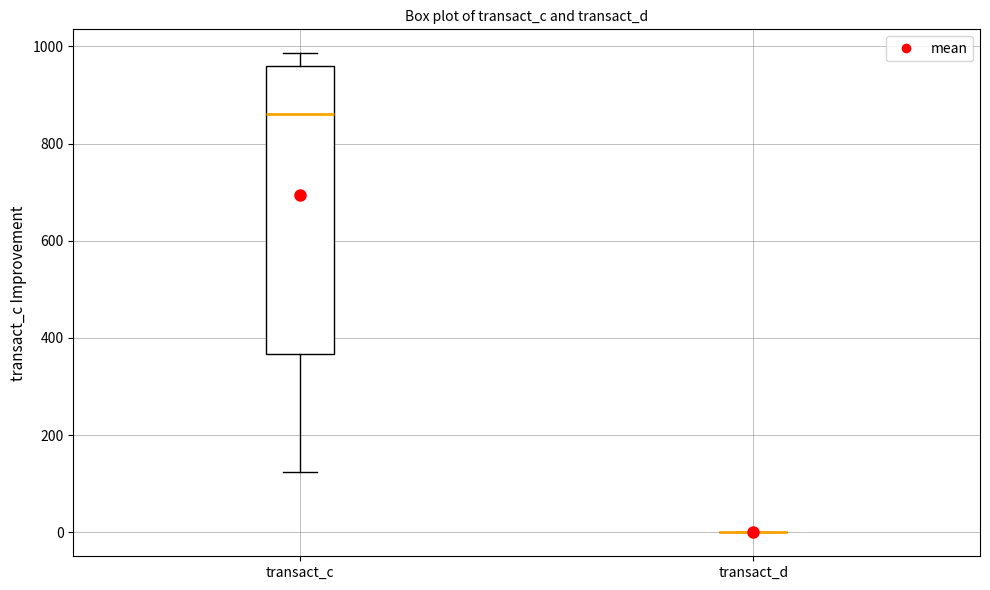

Reading left to right, transcribe this box plot: for each box, give where its median line is, the range the box spans, and where its two whiskers end, as read against the y-axis. The values are not printed on the chart, so give them approximately, as read against the axis.

transact_c: median 860, box 360 to 960, whiskers 120 to 980
transact_d: box collapsed to a line at 0, whiskers 0 to 0